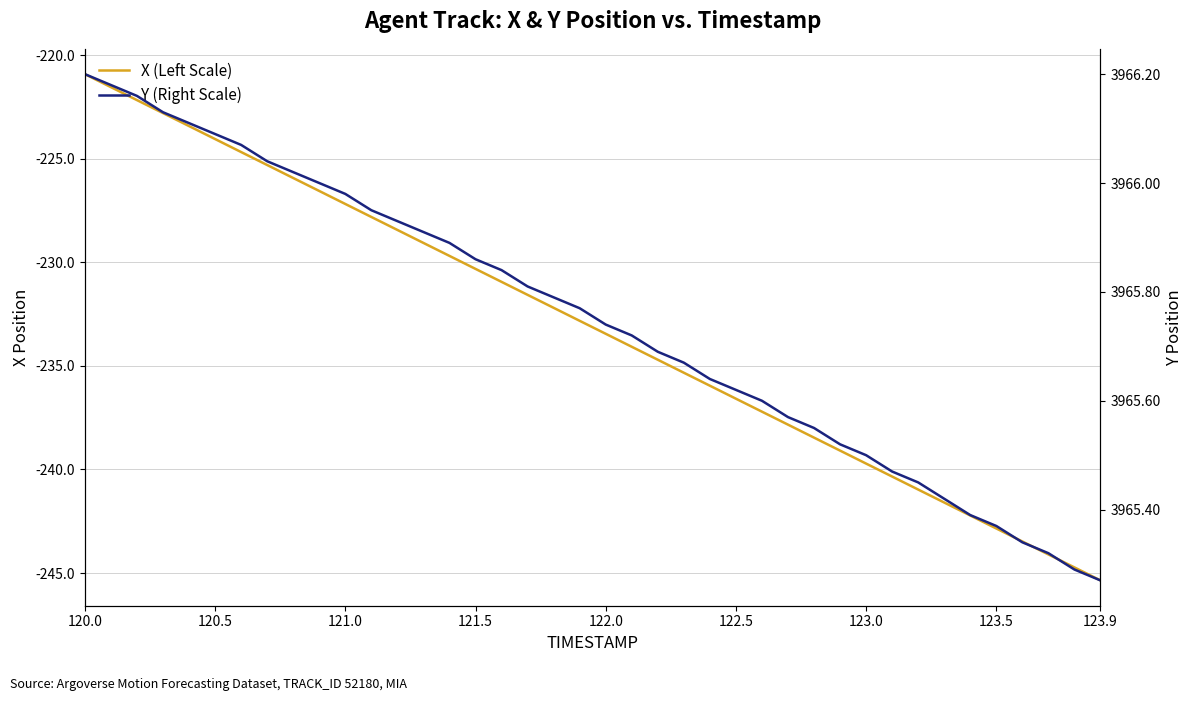

What is the difference between the maximum and minimum values in the X (Left Scale) series?

24.4